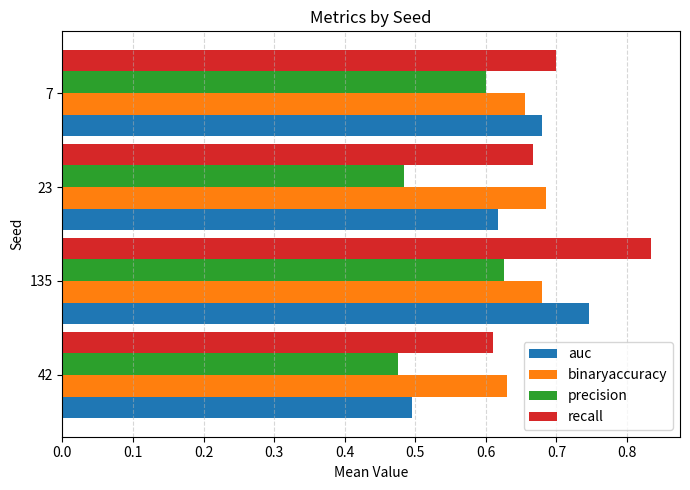

How many precision values are between 0 and 1?

4